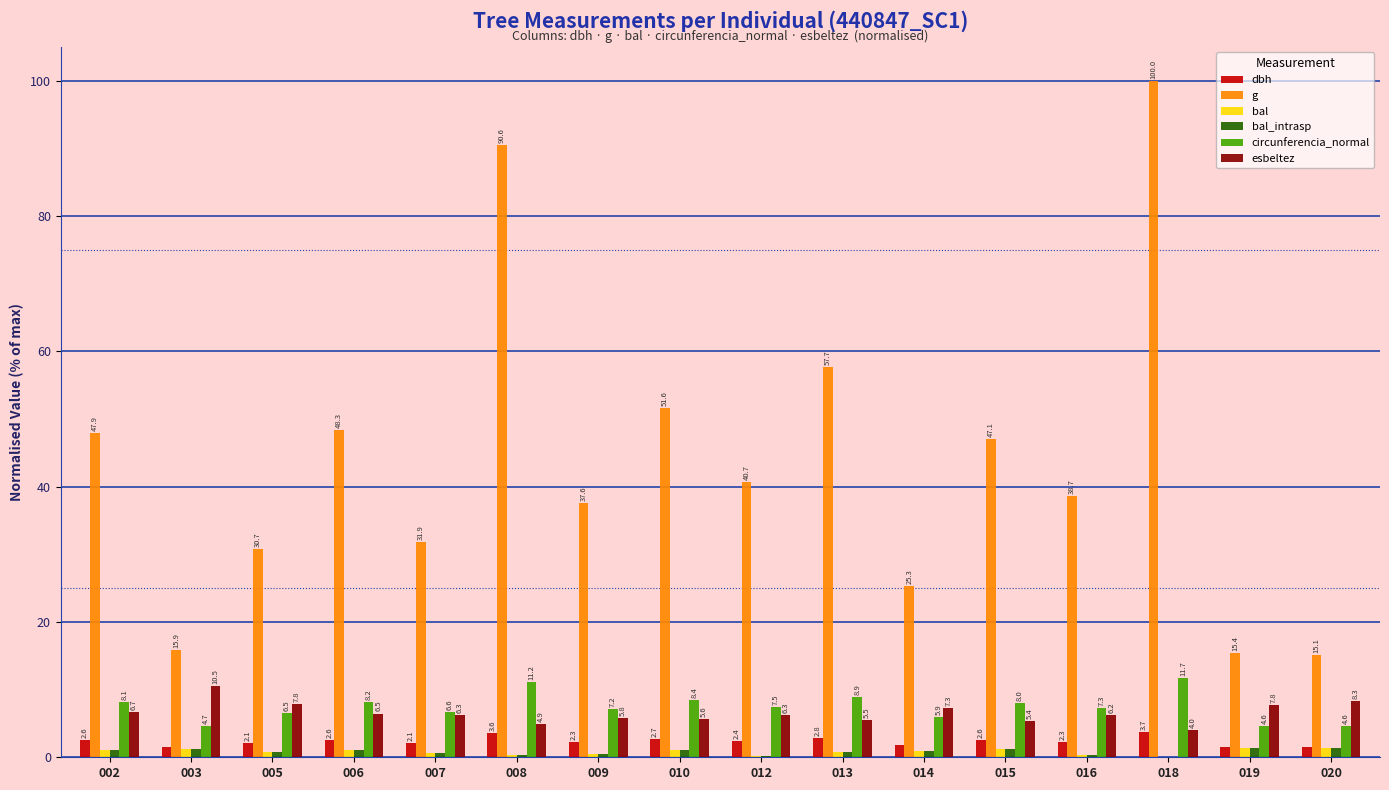

What is the difference between the g values at 020 and 015?

32.0